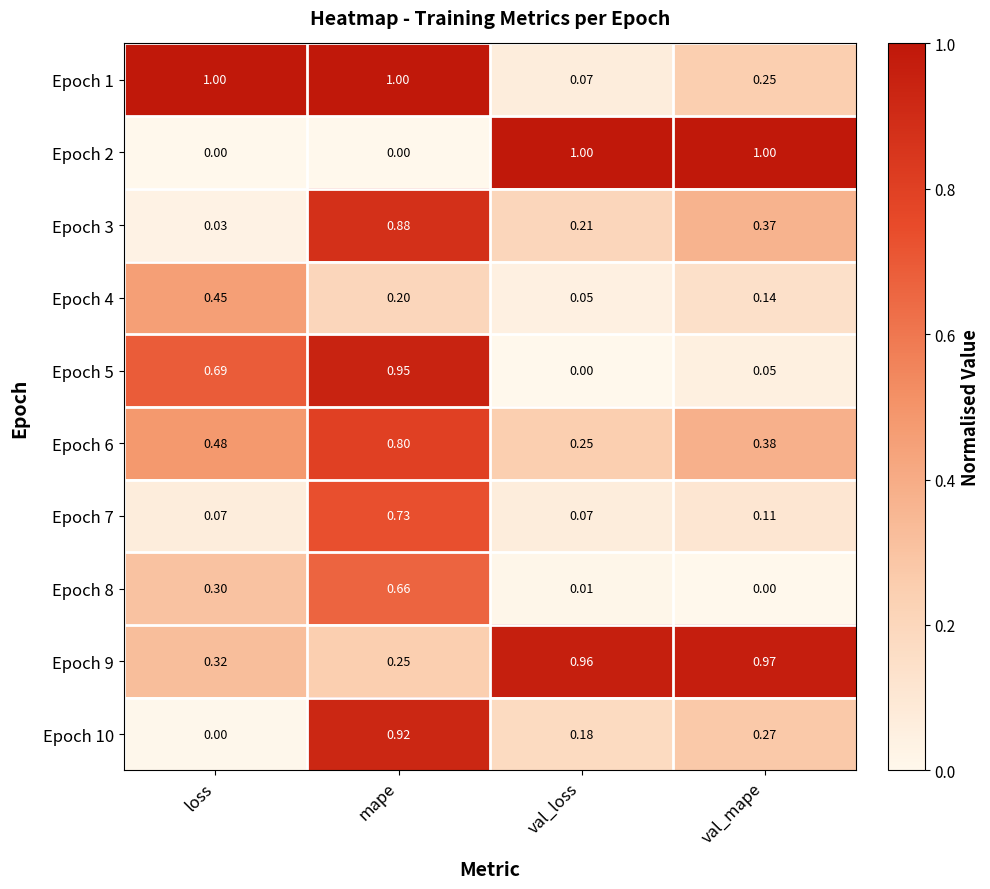

Where is Epoch 10 nearest to the value 0?

loss